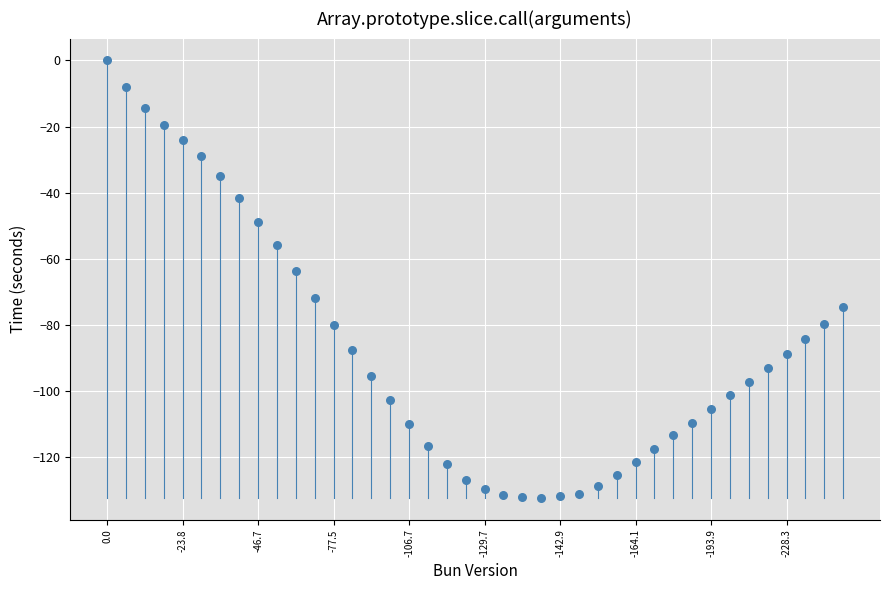

What is the range of Y values (max minus min)?

132.3